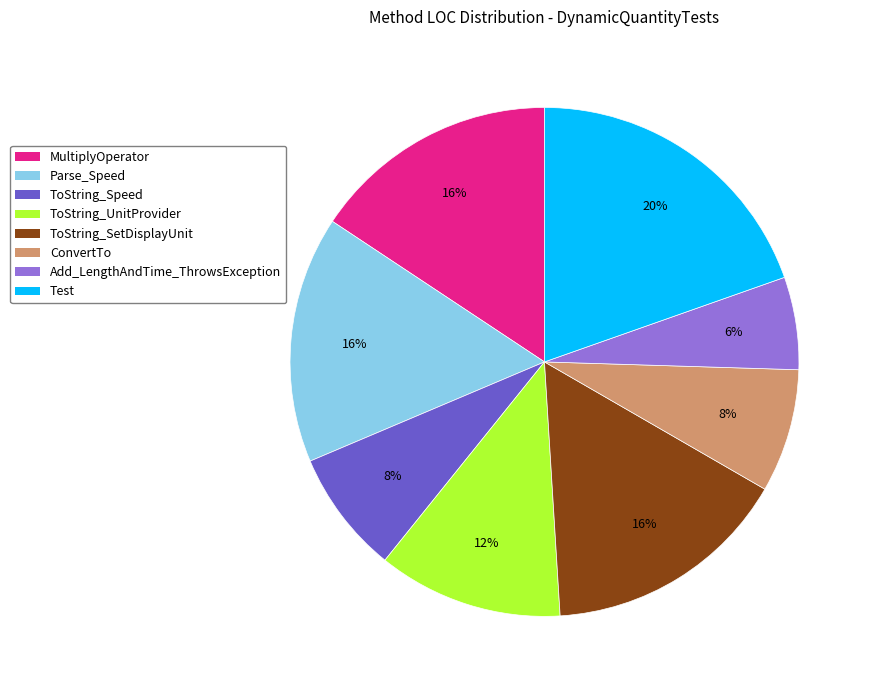

What is the ratio of the value at Parse_Speed to the value at ConvertTo?

2.0